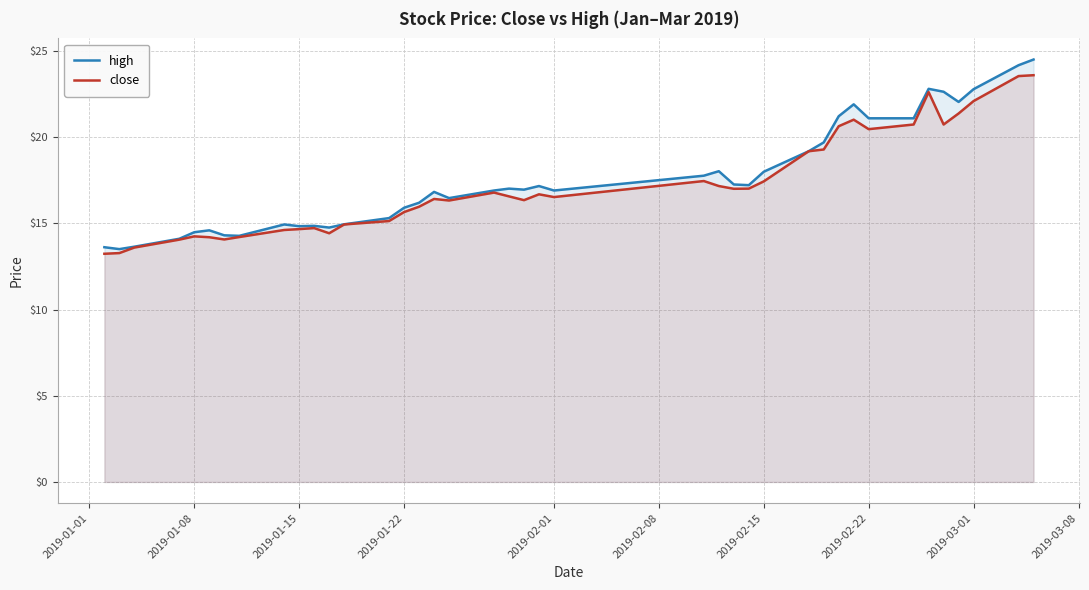

Which series has the largest total across all categories?

high